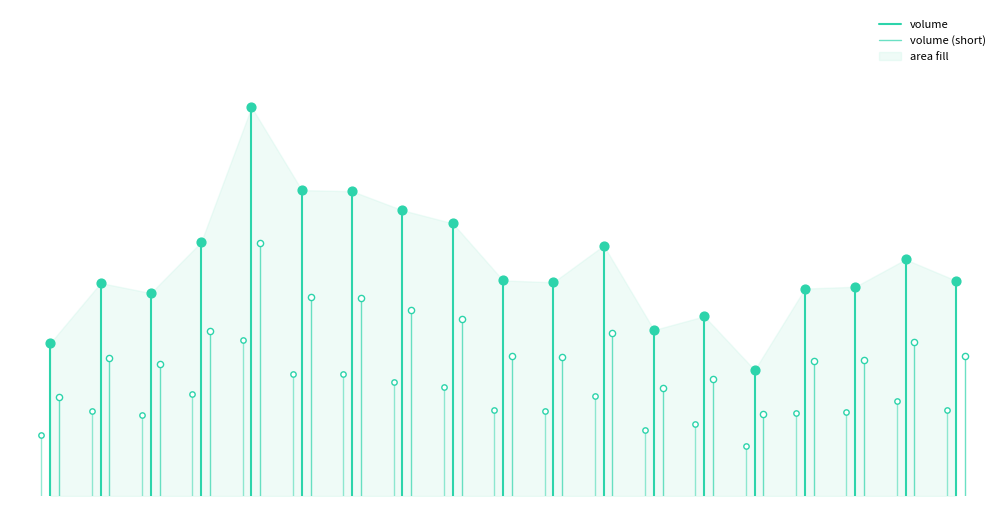

Which series contains the highest Y value?

volume